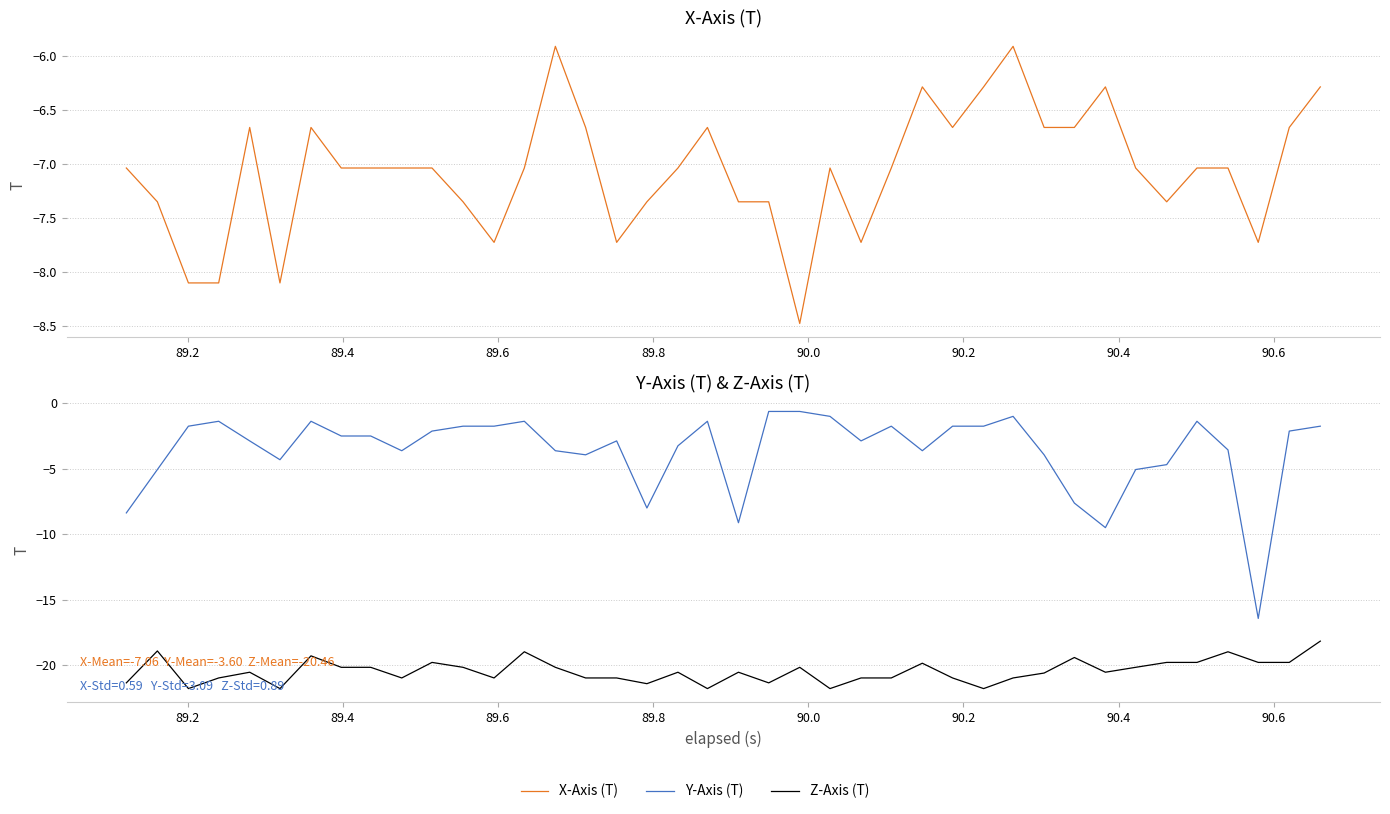

The value of Z-Axis (T) at 26 is -10.7. True or false?

False